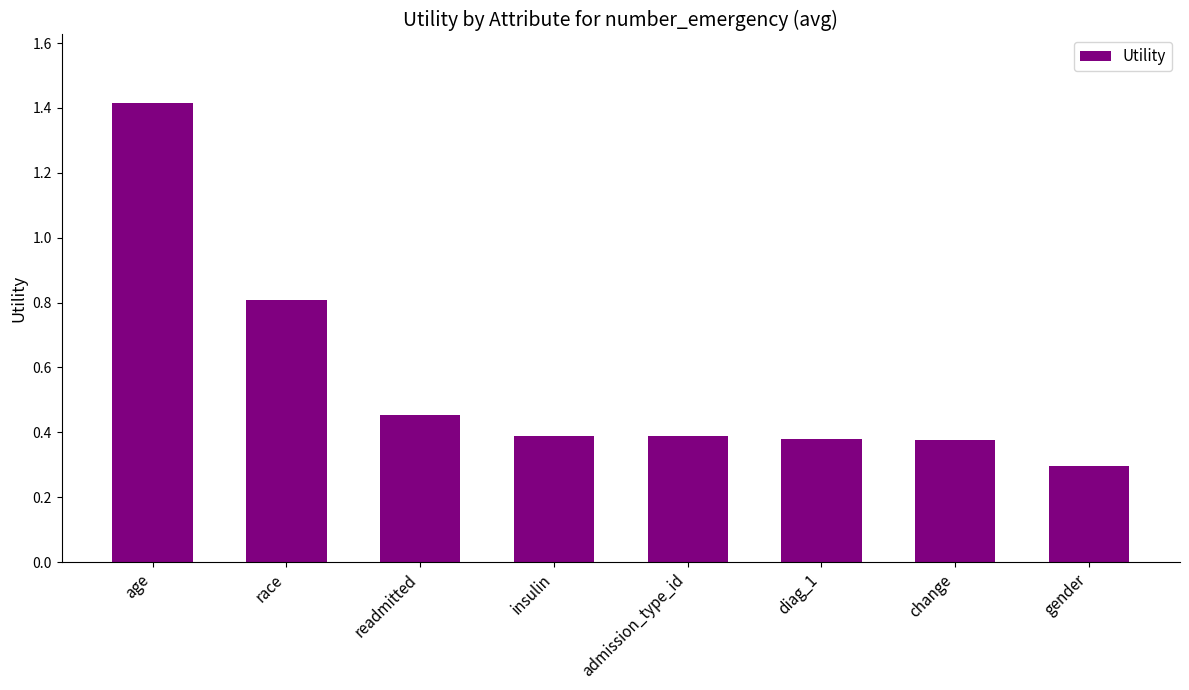

How many categories are shown in the chart?

8